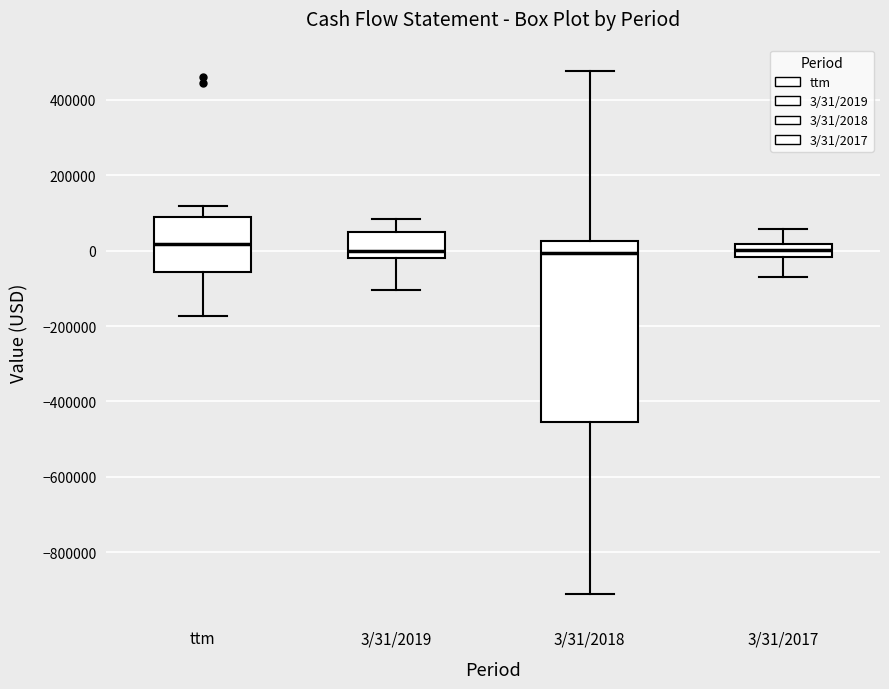

Reading left to right, read every box against the y-axis: the position of its median line, the range the box covers, and the ends of its whiskers. The values are not printed on the chart, so give them approximately, as read against the axis.

ttm: median 20000, box -60000 to 80000, whiskers -180000 to 120000
3/31/2019: median 0, box -20000 to 60000, whiskers -100000 to 80000
3/31/2018: median 0, box -460000 to 20000, whiskers -920000 to 480000
3/31/2017: median 0, box -20000 to 20000, whiskers -60000 to 60000